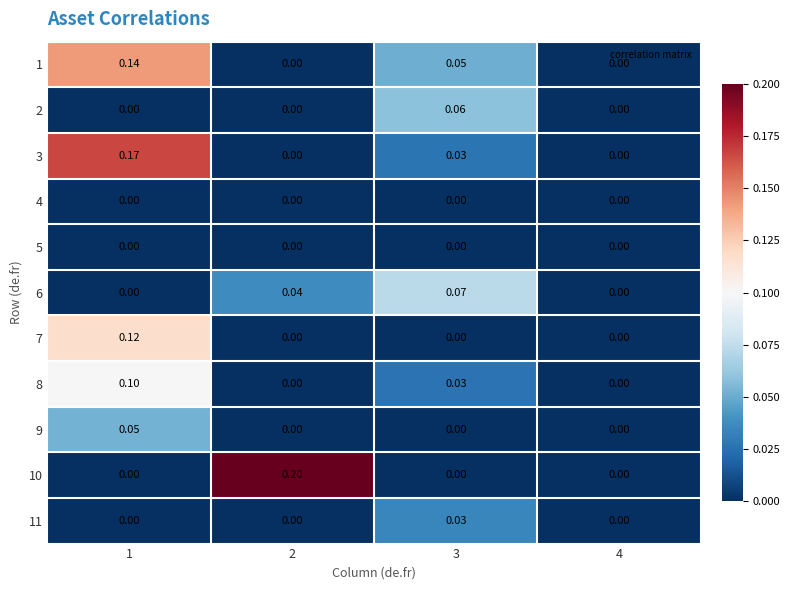

Is the value of 6 at 2 greater than the value of 8 at 2?

Yes